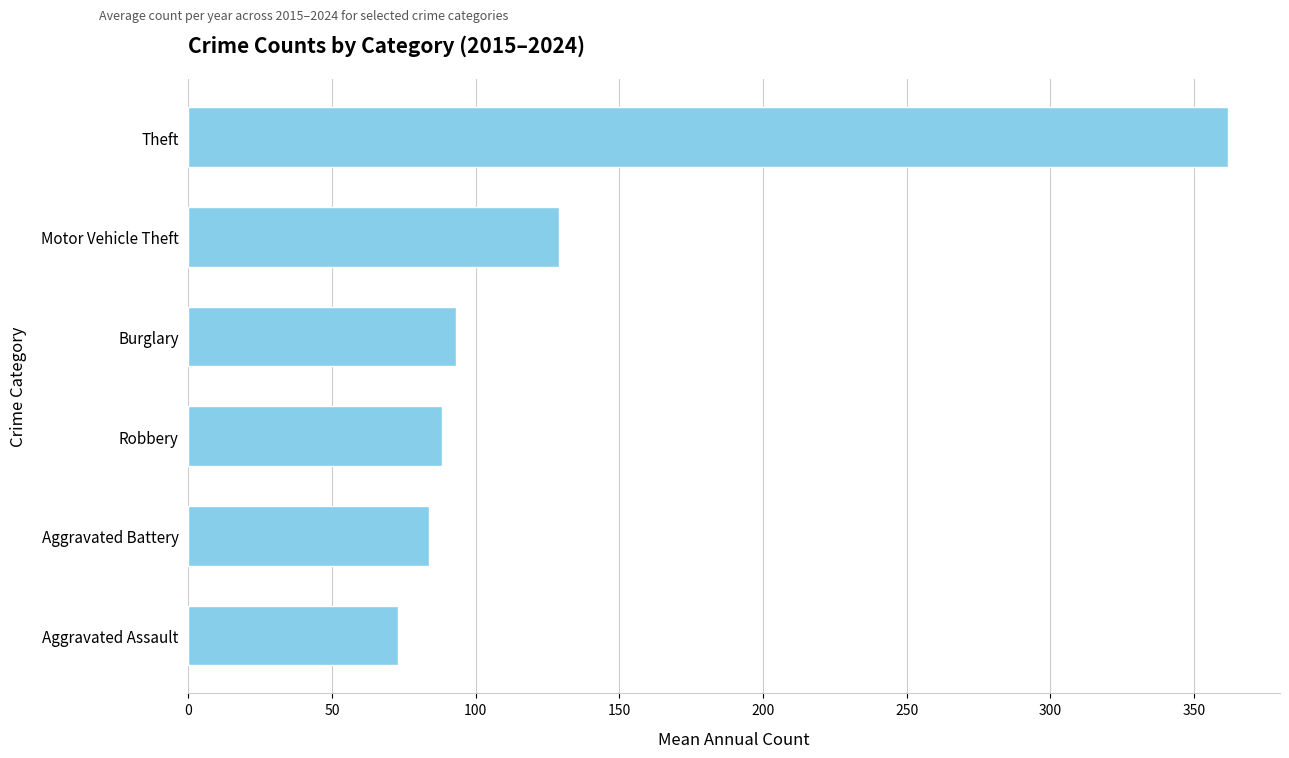

True or false: the data shows 88.1 at Robbery.

True